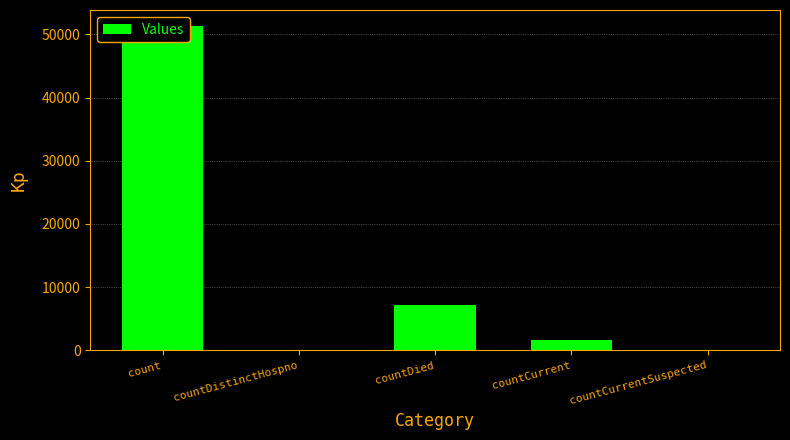

What is the label of the 4th bar from the right?

countDistinctHospno